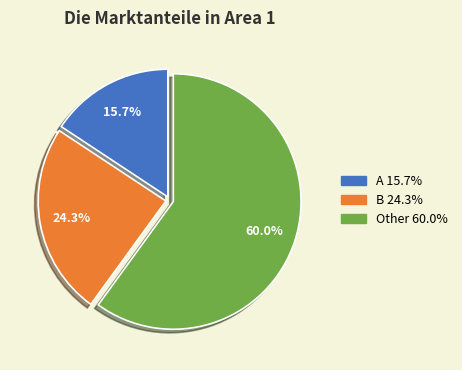

What is the ratio of the value at B to the value at A?

1.5